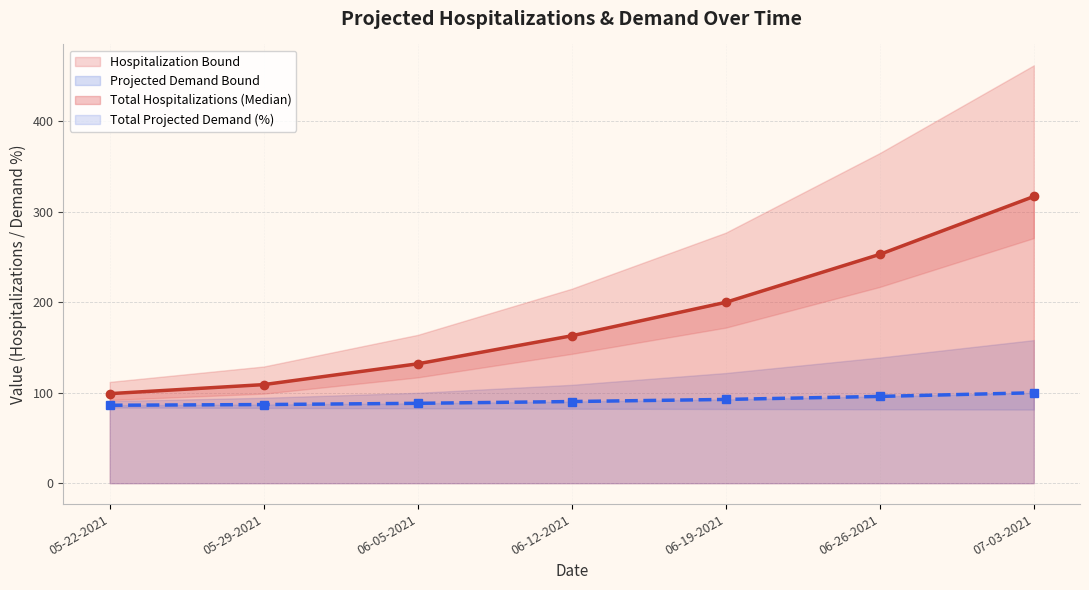

Reading left to right, extract all data points from this chart.

Total Projected Demand (%): 86.2	86.9	88.3	90.3	92.6	96.0	100.0
Total Hospitalizations (Median): 99.0	109.0	132.0	163.0	200.0	253.0	317.0
Lower Hospitalization Bound: 92.0	99.0	117.0	143.0	172.0	217.0	271.0
Upper Hospitalization Bound: 112.0	129.0	164.0	215.0	277.0	365.0	462.0
Lower Projected Demand Bound: 83.7	83.2	82.8	82.3	82.0	81.7	81.4
Upper Projected Demand Bound: 90.8	94.4	99.9	108.8	121.8	138.9	158.2